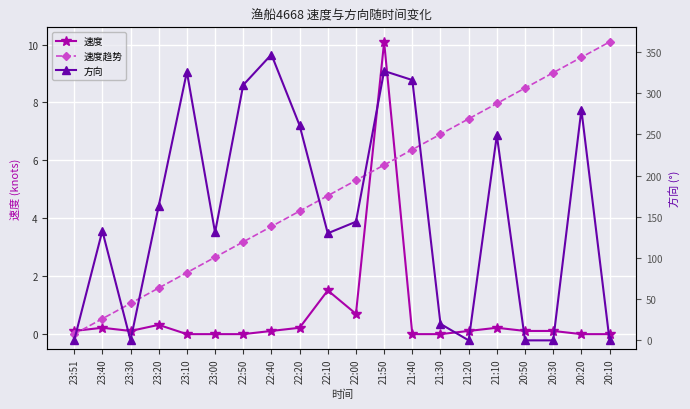

Which series ends up on top after the final intersection of 方向 and 速度趋势?

速度趋势